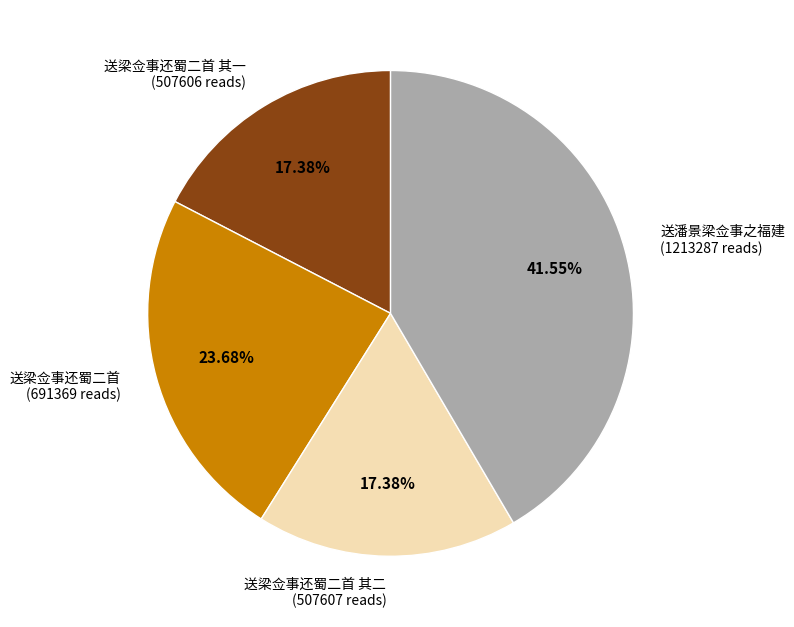

To the nearest percent, what is the difference between the largest and smallest slice percentages?

24%